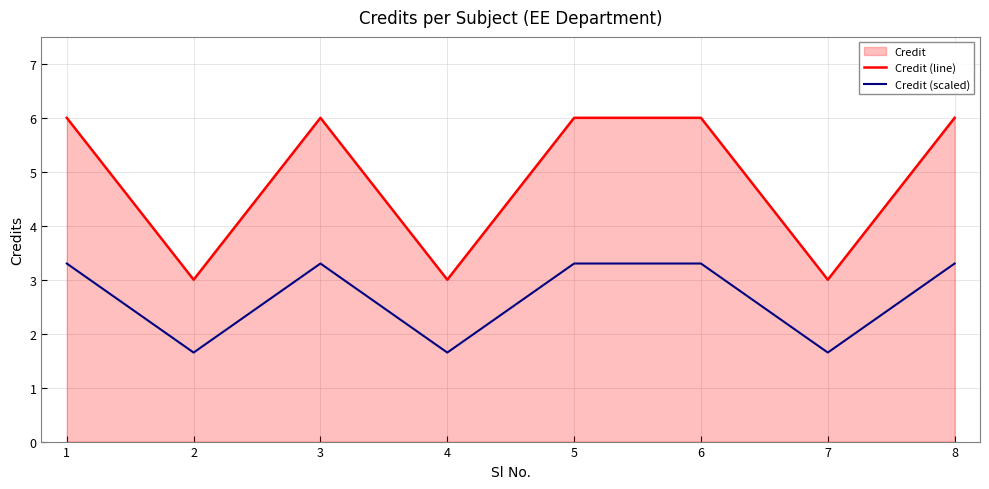

The Credit (line) series shows 3.0 at 4. True or false?

True